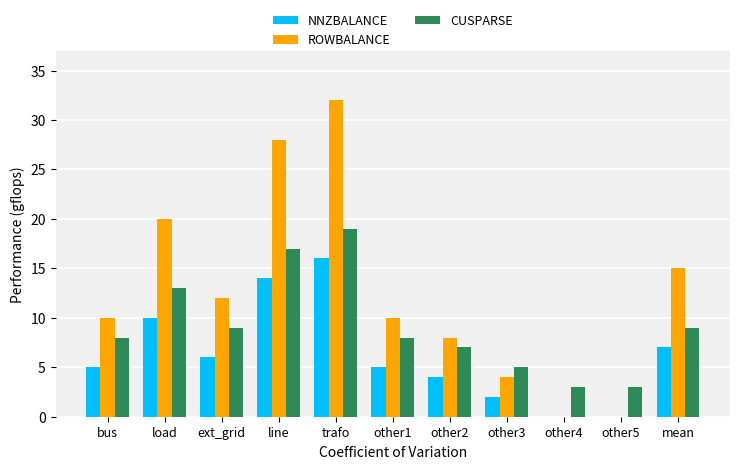

The value of ROWBALANCE at line is 28. True or false?

True